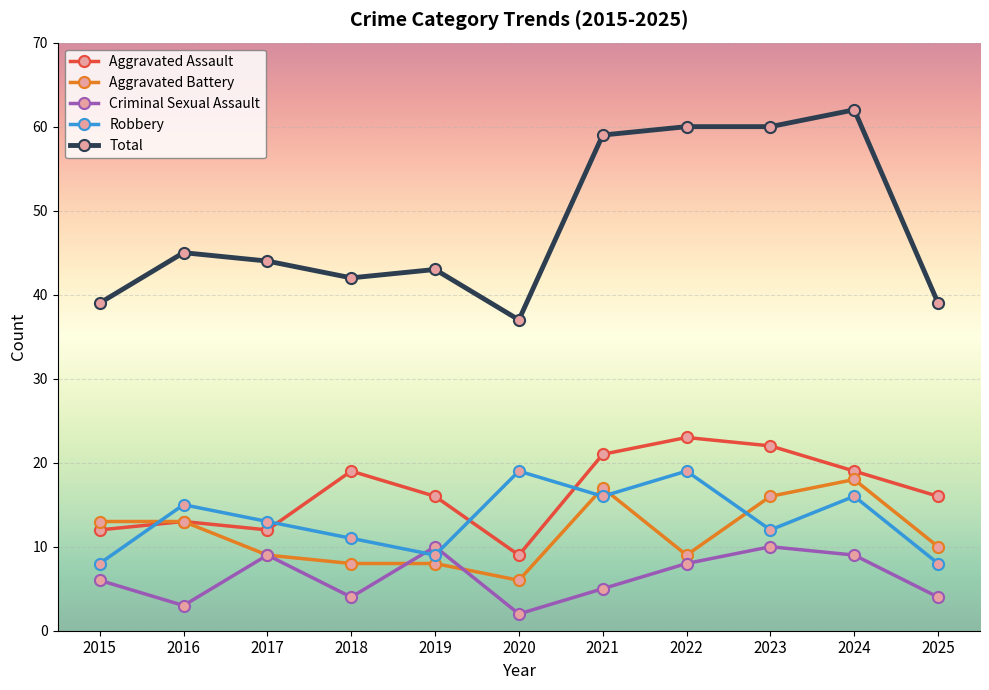

What is the difference between the Criminal Sexual Assault values at 2020 and 2022?

6